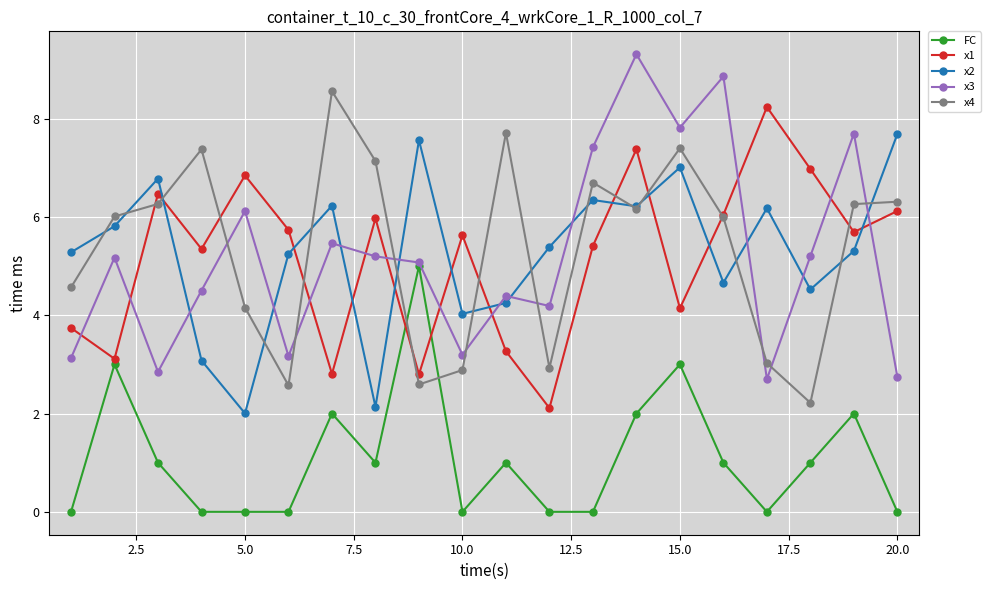

Which series ends up on top after the final intersection of x4 and x3?

x4